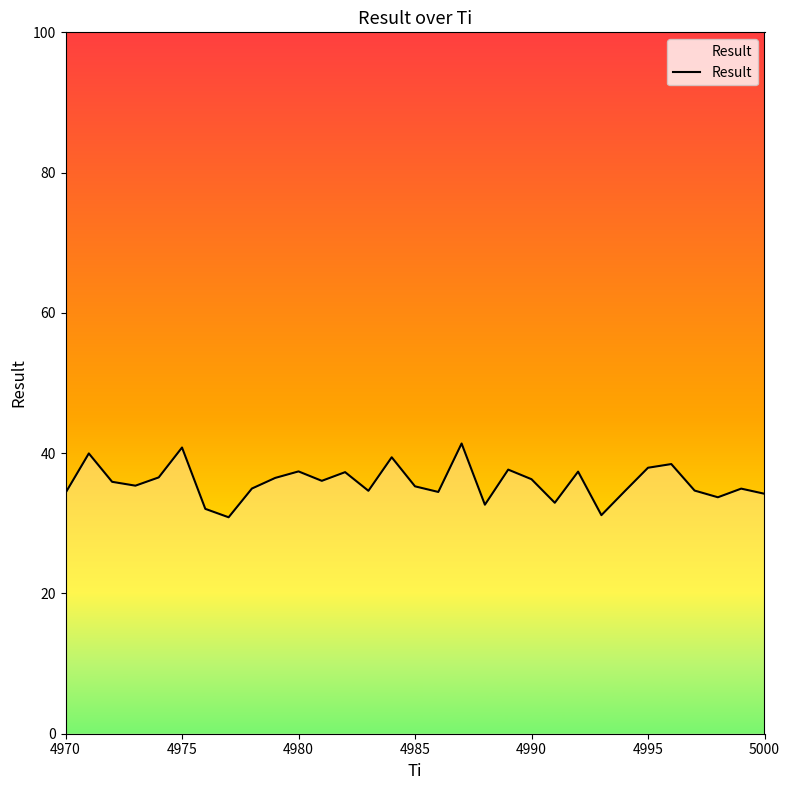

What is the maximum value shown in the chart?

41.4